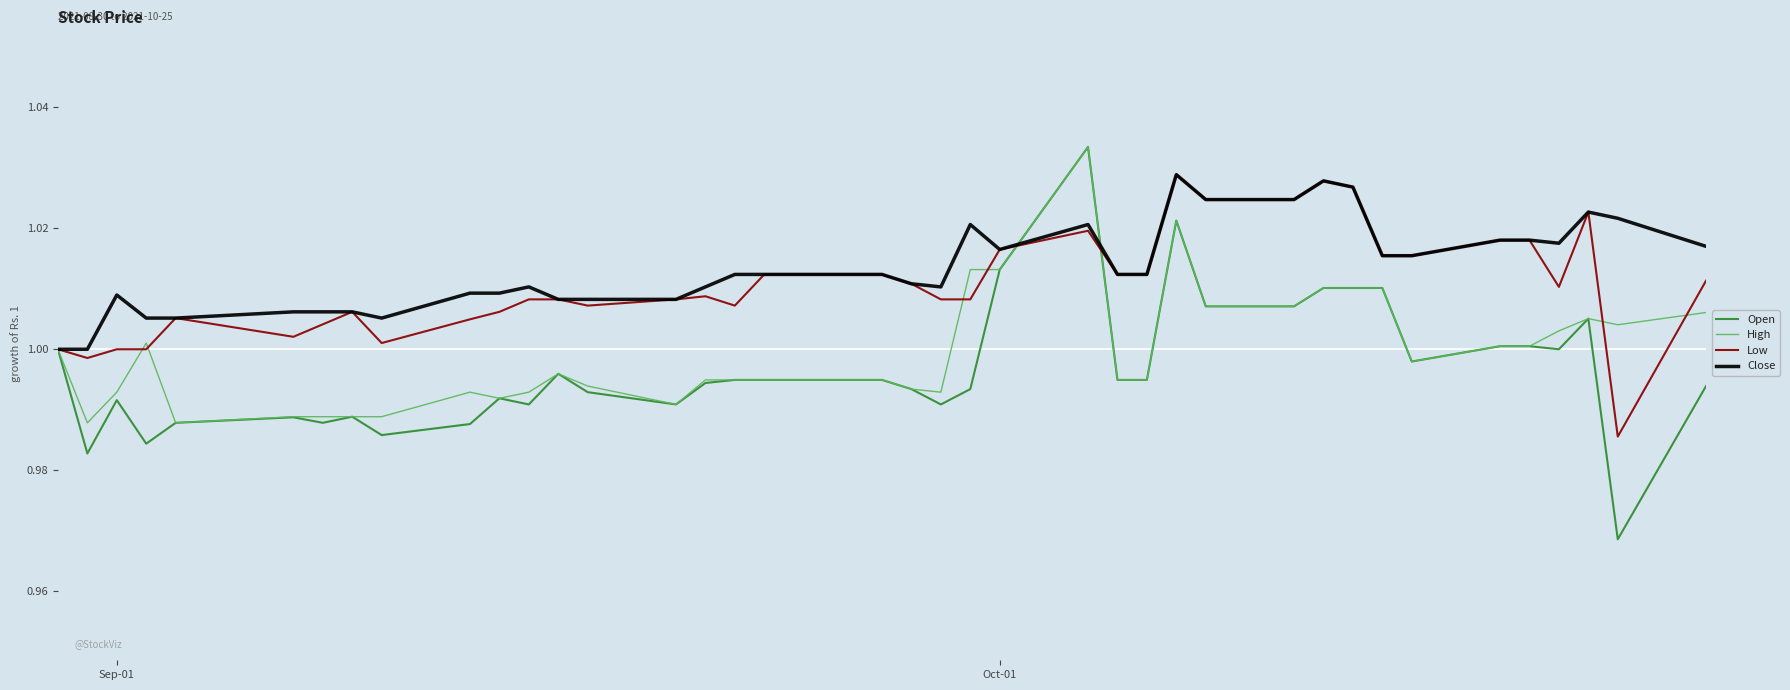

Which series has the widest spread of values?

Open